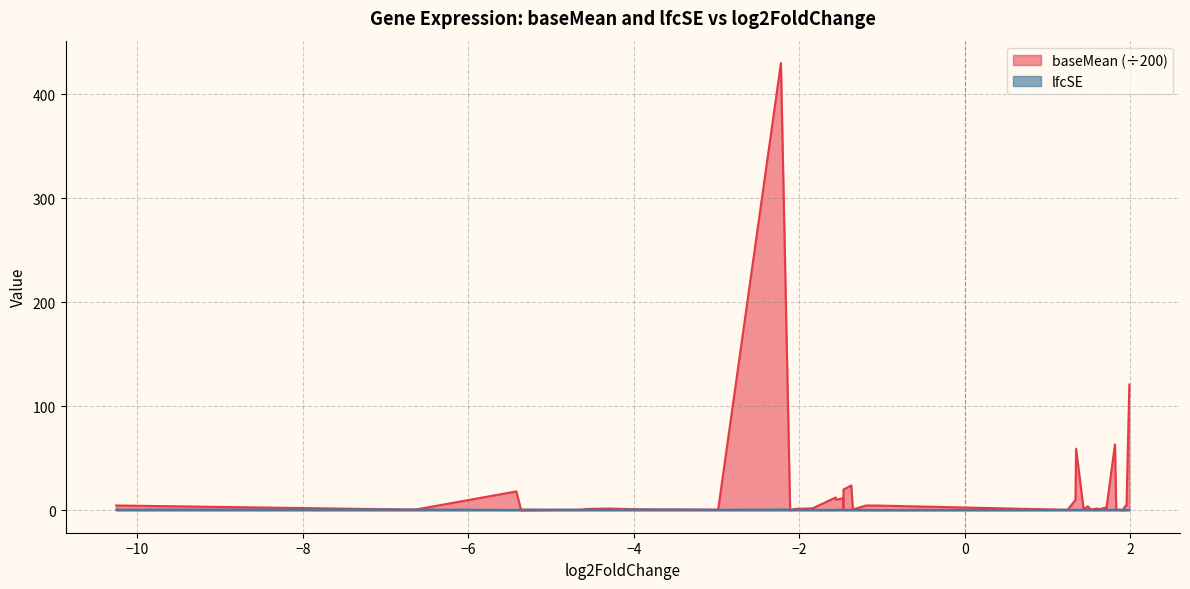

Which series has the widest spread of values?

baseMean (÷200)